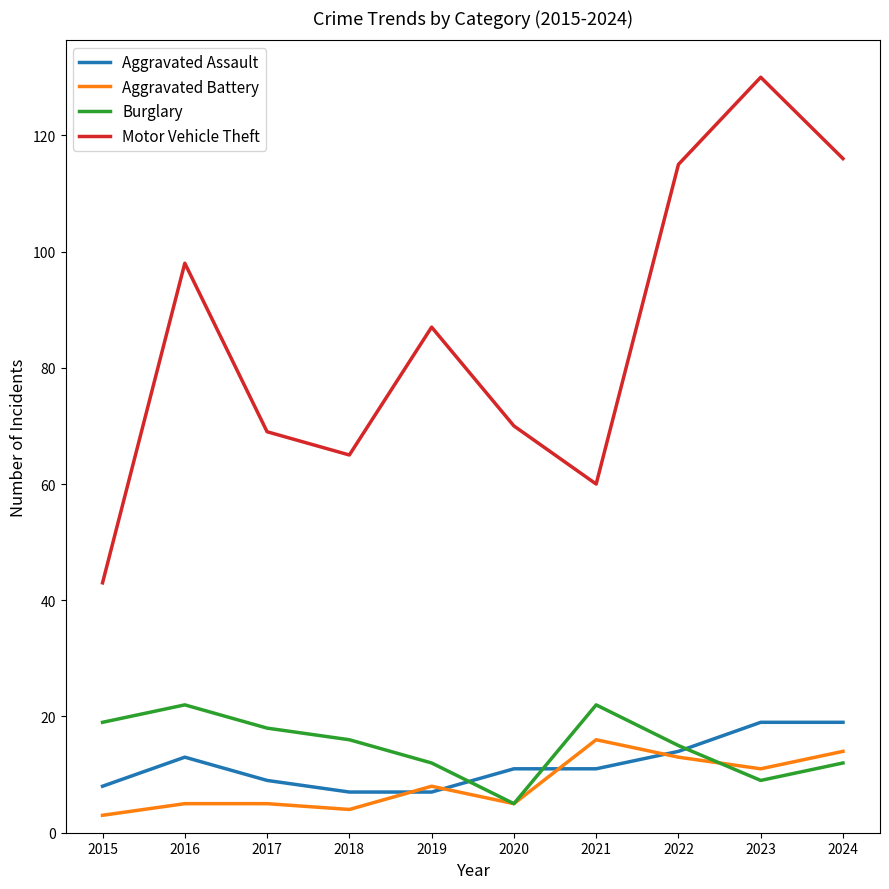

What is the maximum value shown in the chart?

130